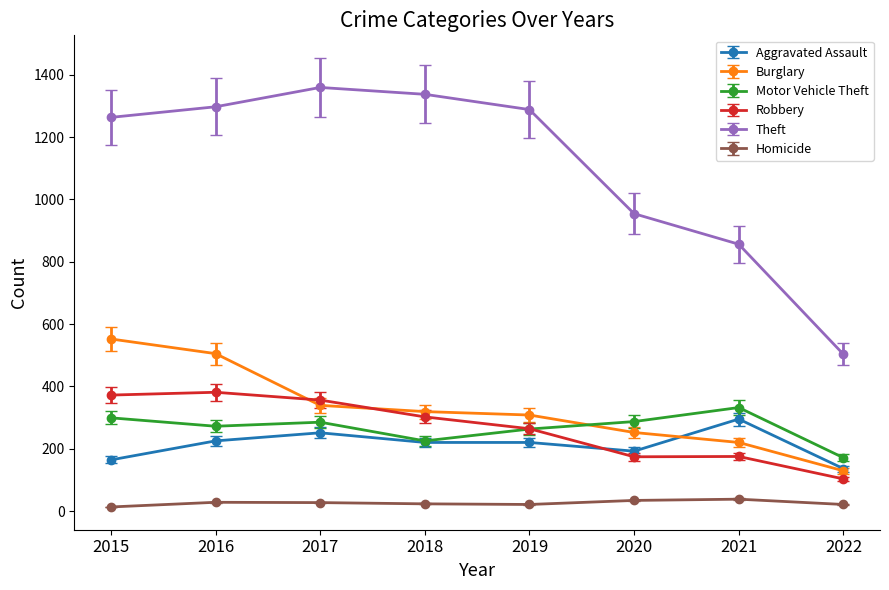

What is the sum of all Homicide values?

205